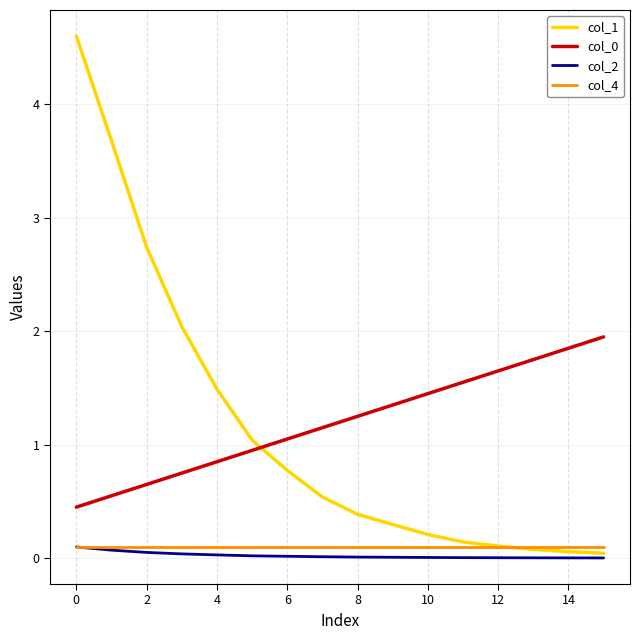

Which series has the largest range (max minus min)?

col_1